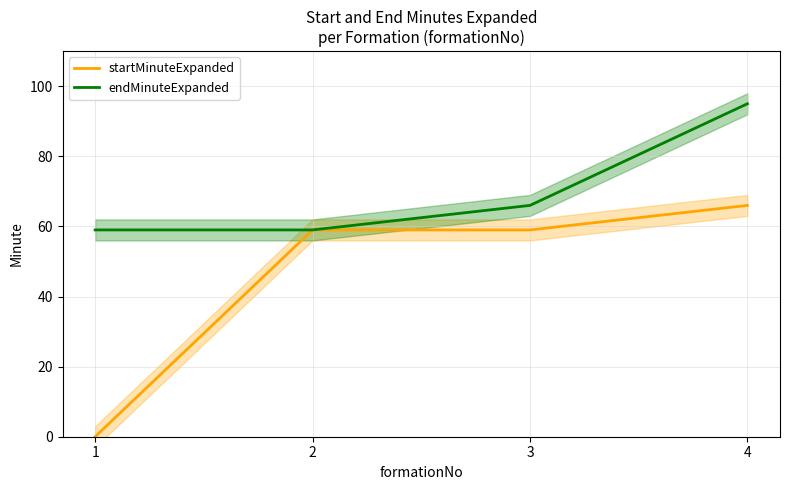

Which series has the largest range (max minus min)?

startMinuteExpanded